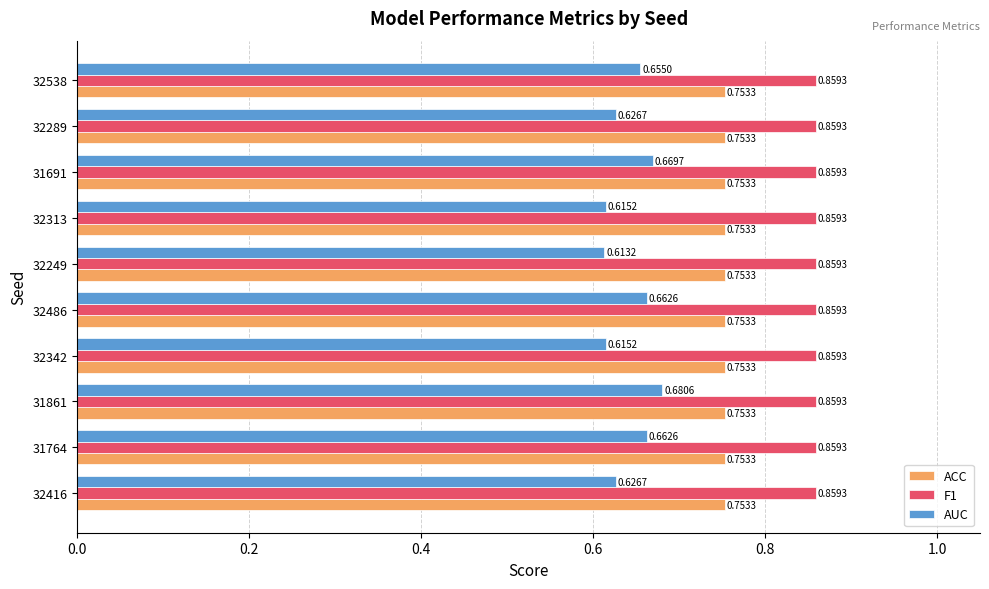

At which category is the sum across all series the highest?

31861